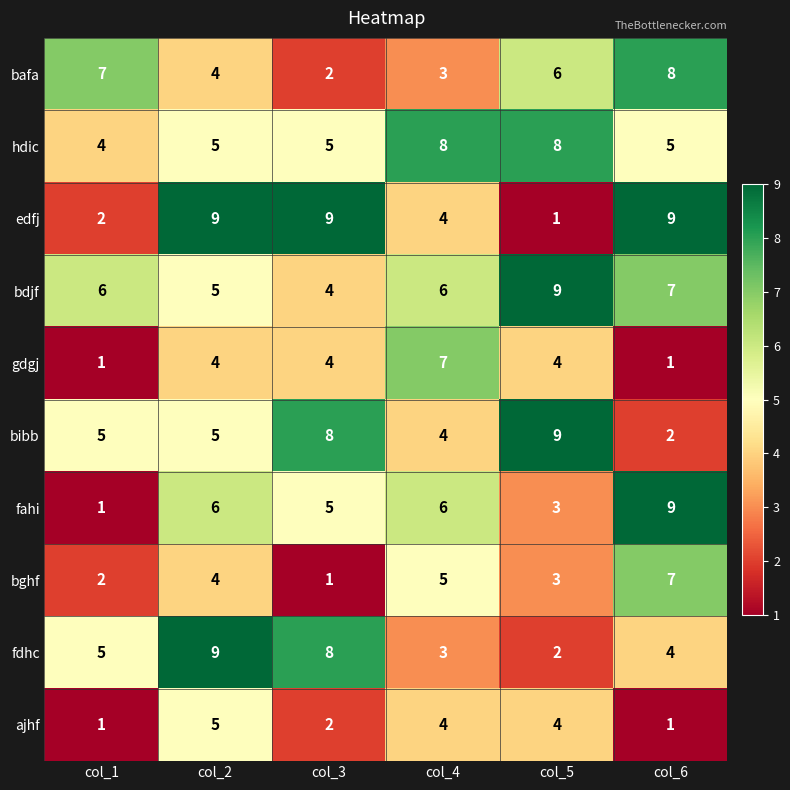

What is the average value of the ajhf series?

3